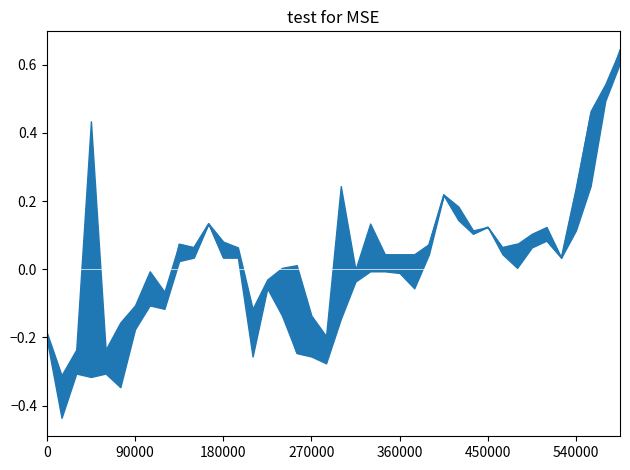

True or false: the data shows 0.1 at 10.

False